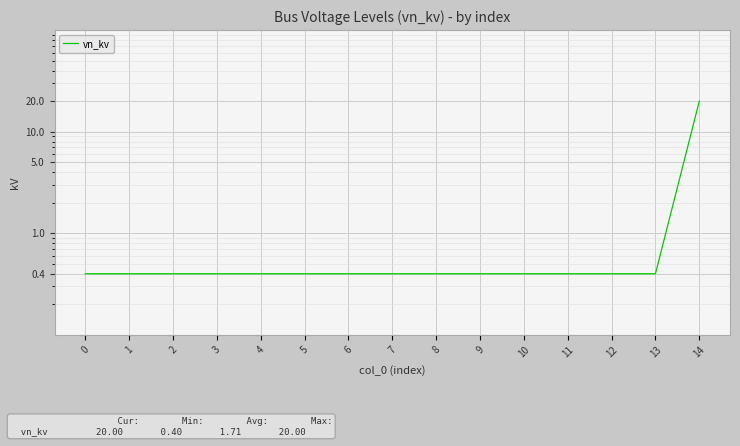

True or false: there are more than 2 points higher than both neighbors.

False